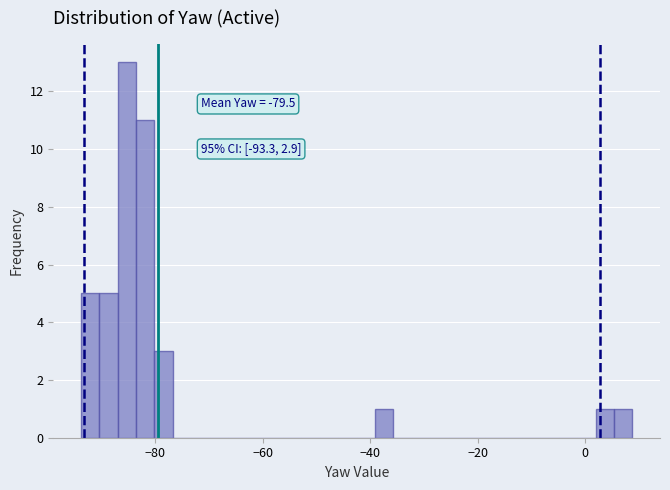

Read against the x-axis, roughly where is the centre of the tallest bar?

-86